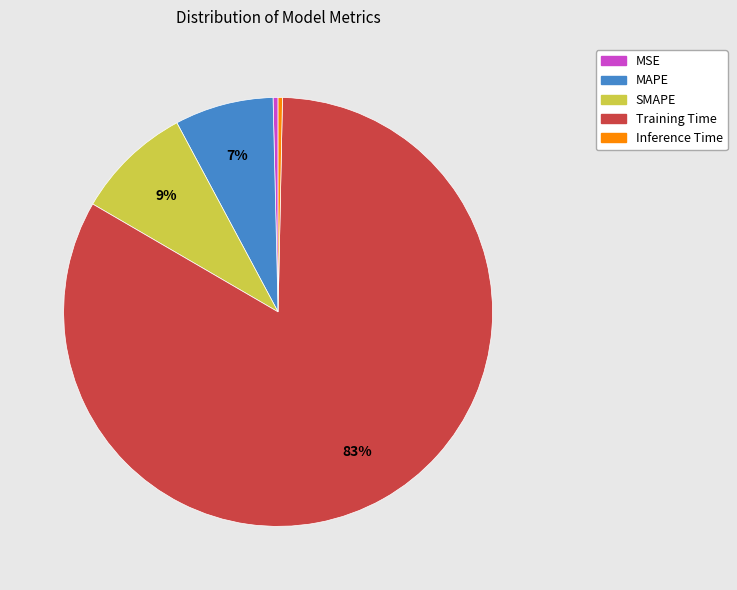

To the nearest percent, what is the average slice percentage?

20%